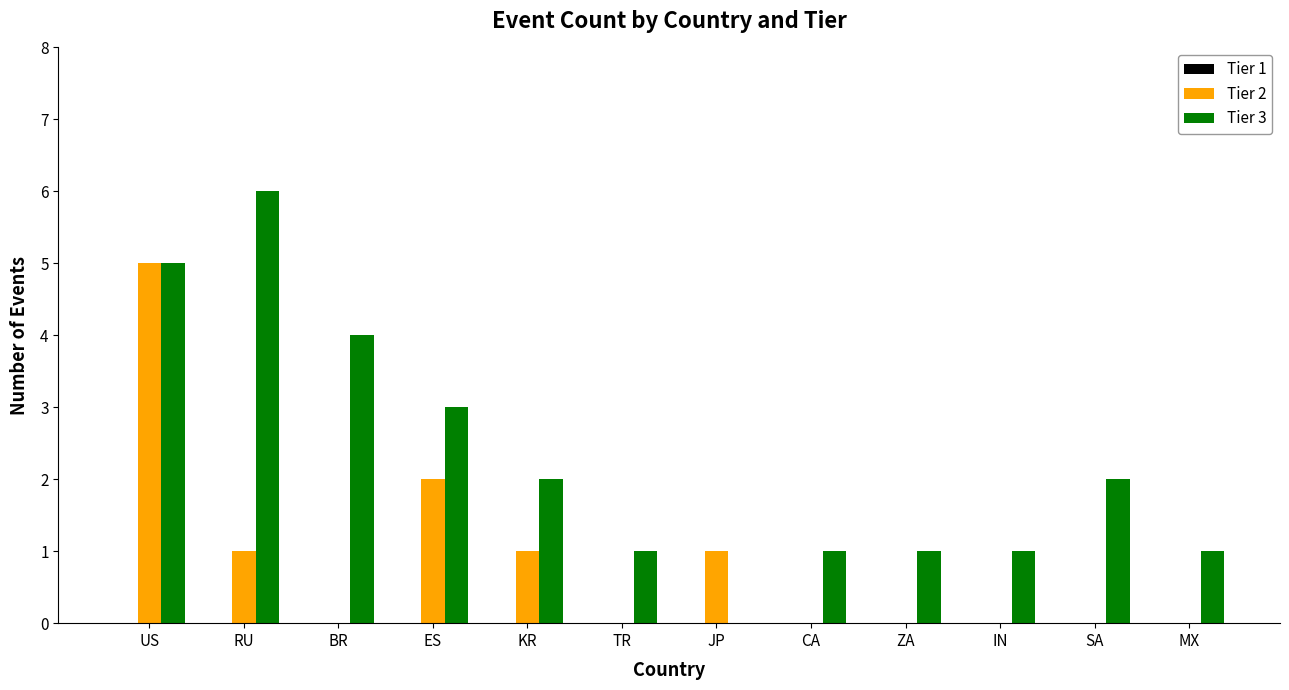

At which category is the sum across all series the highest?

US